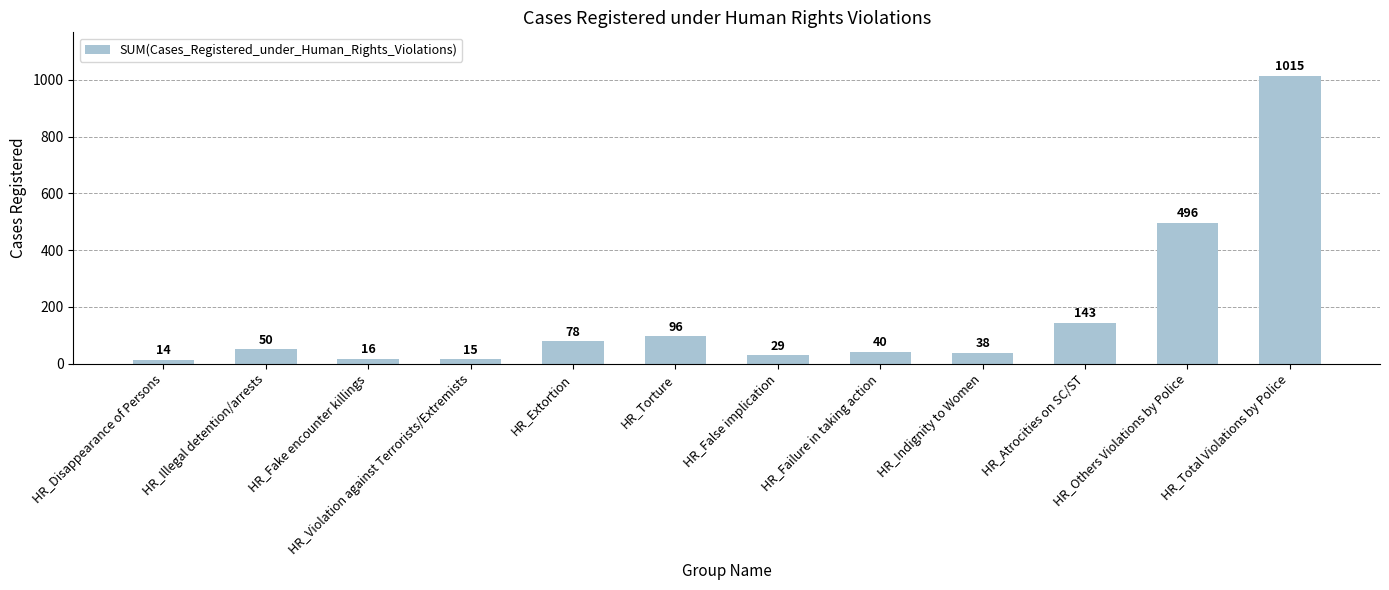

What position from the left is HR_False implication?

7